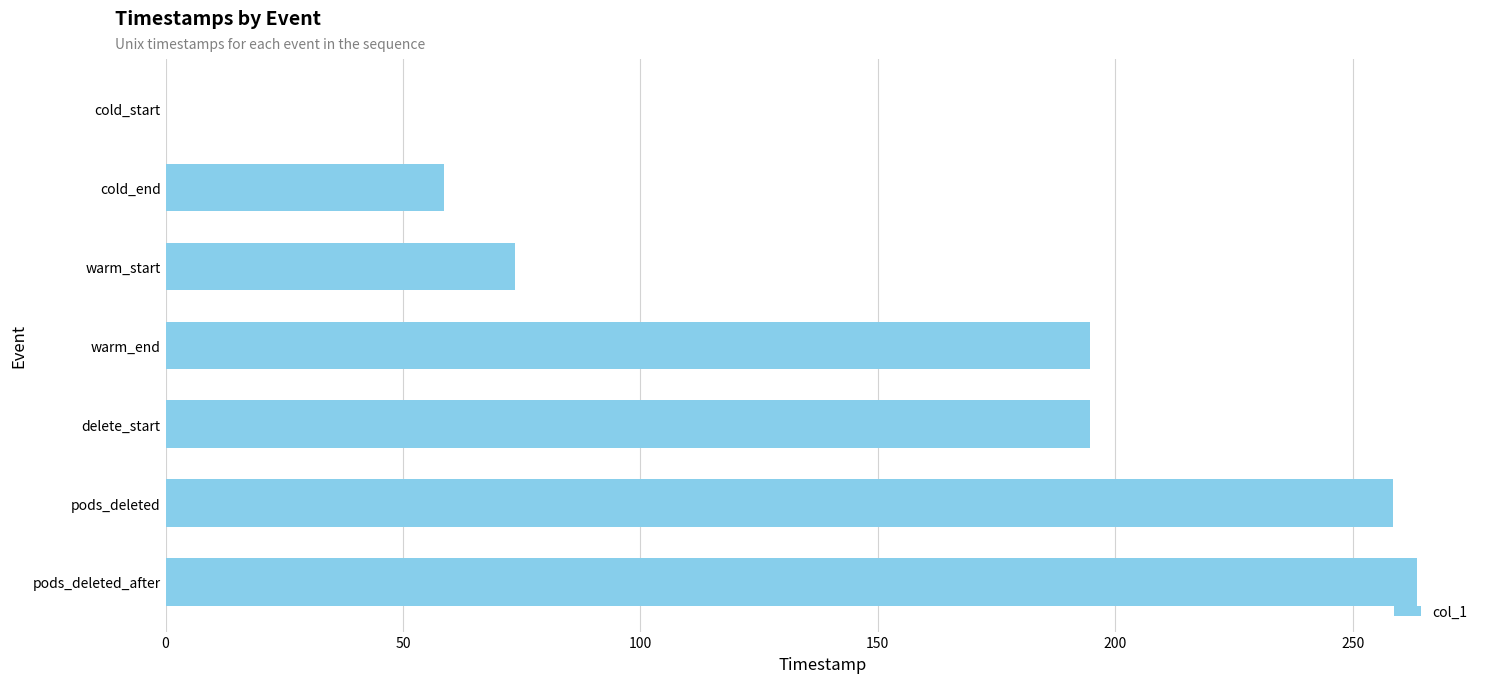

How many values are above zero?

6